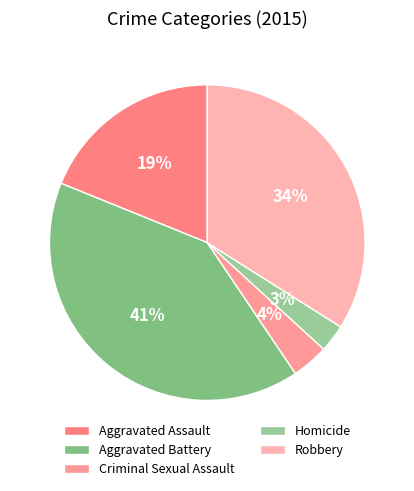

How many slices are in this pie chart?

5